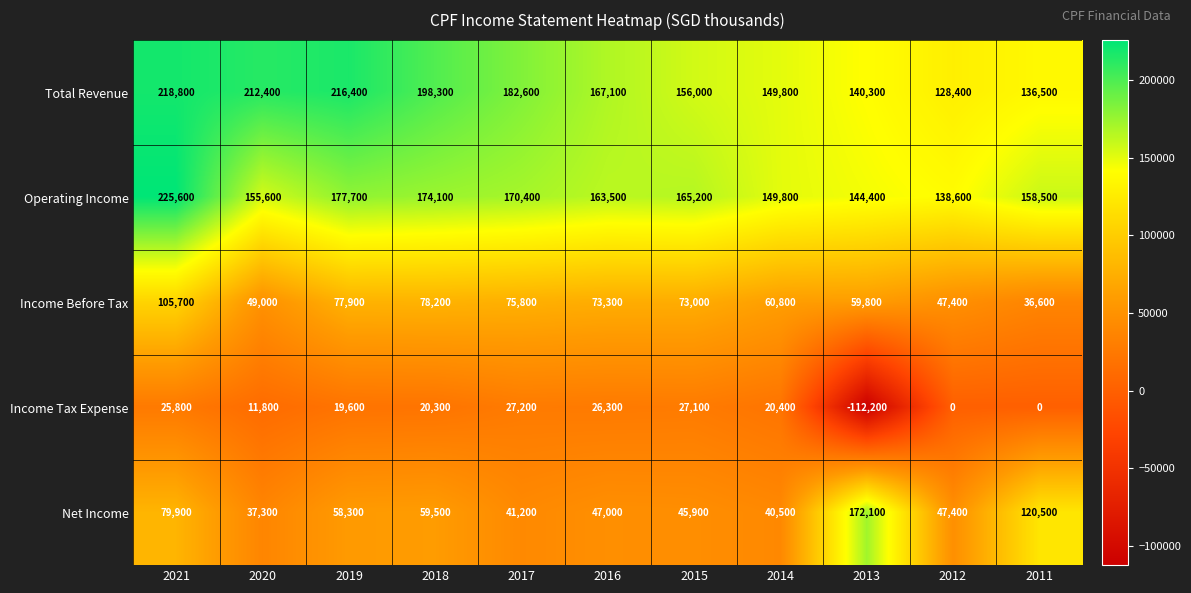

How many distinct data groups are displayed?

5